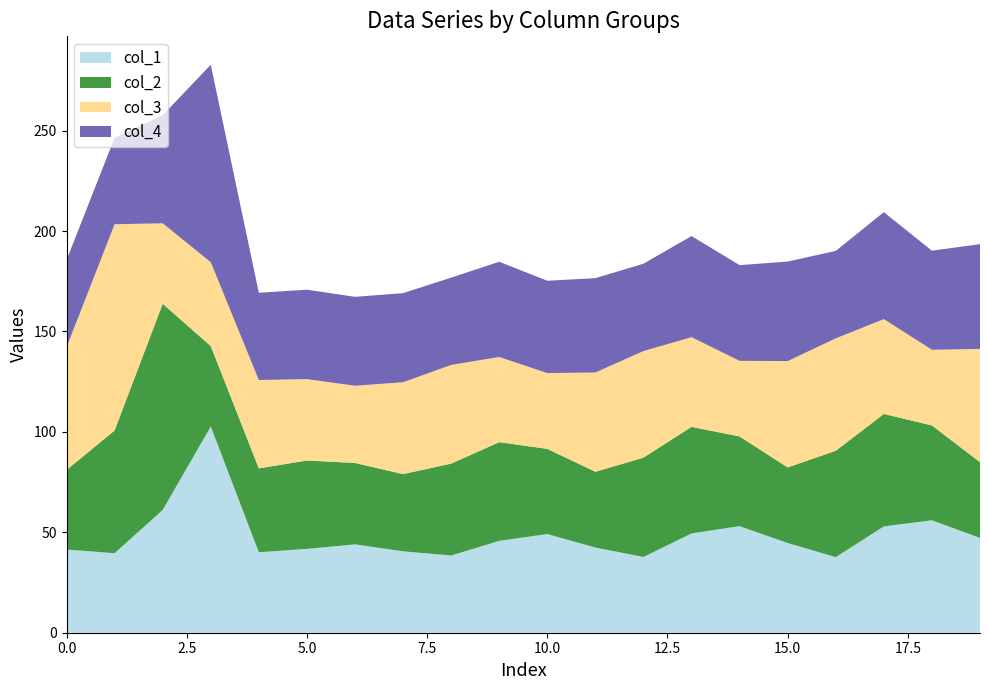

Reading left to right, what are all the values shown in this chart?

col_1: 41.4	39.6	61.1	102.7	40.1	41.8	44.0	40.5	38.4	45.7	49.1	42.4	37.7	49.4	53.1	44.7	37.6	52.9	56.0	47.2
col_2: 39.6	61.1	102.7	40.1	41.8	44.0	40.5	38.4	45.7	49.1	42.4	37.7	49.4	53.1	44.7	37.6	52.9	56.0	47.2	37.7
col_3: 61.1	102.7	40.1	41.8	44.0	40.5	38.4	45.7	49.1	42.4	37.7	49.4	53.1	44.7	37.6	52.9	56.0	47.2	37.7	56.4
col_4: 43.4	43.1	53.8	98.3	43.4	44.5	44.3	44.4	43.5	47.4	46.0	47.0	43.5	50.3	47.6	49.6	43.5	53.2	49.3	52.1